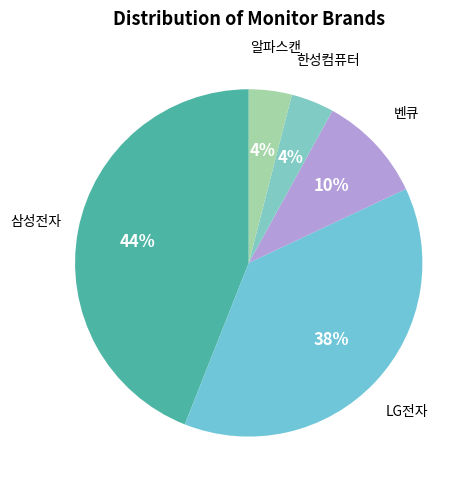

To the nearest percent, what is the average slice percentage?

20%